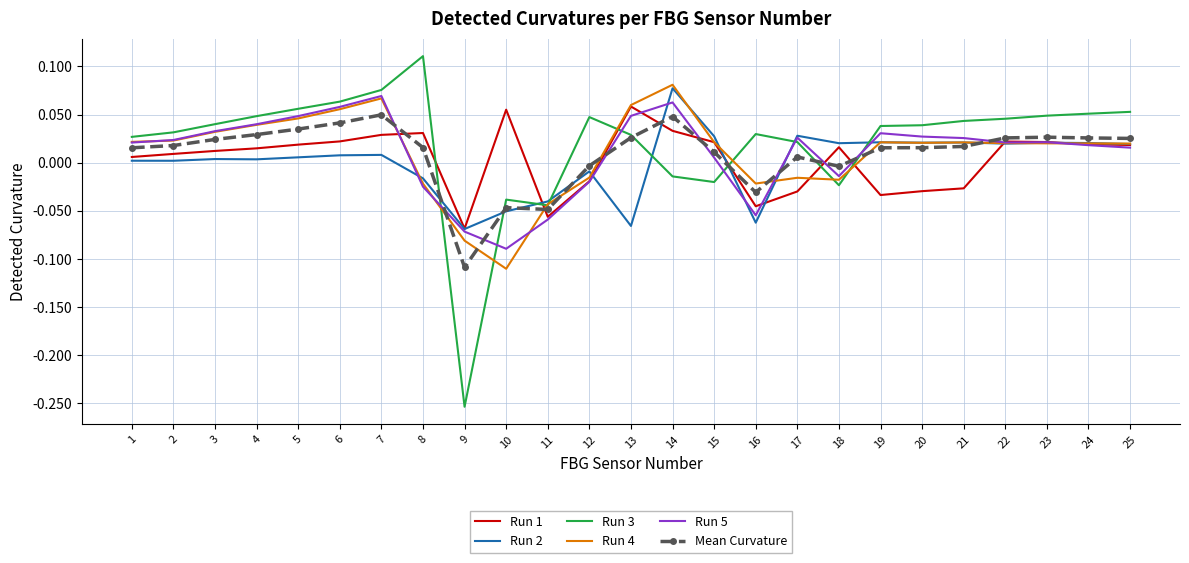

What are all the series names shown in the legend?

Run 1, Run 2, Run 3, Run 4, Run 5, Mean Curvature